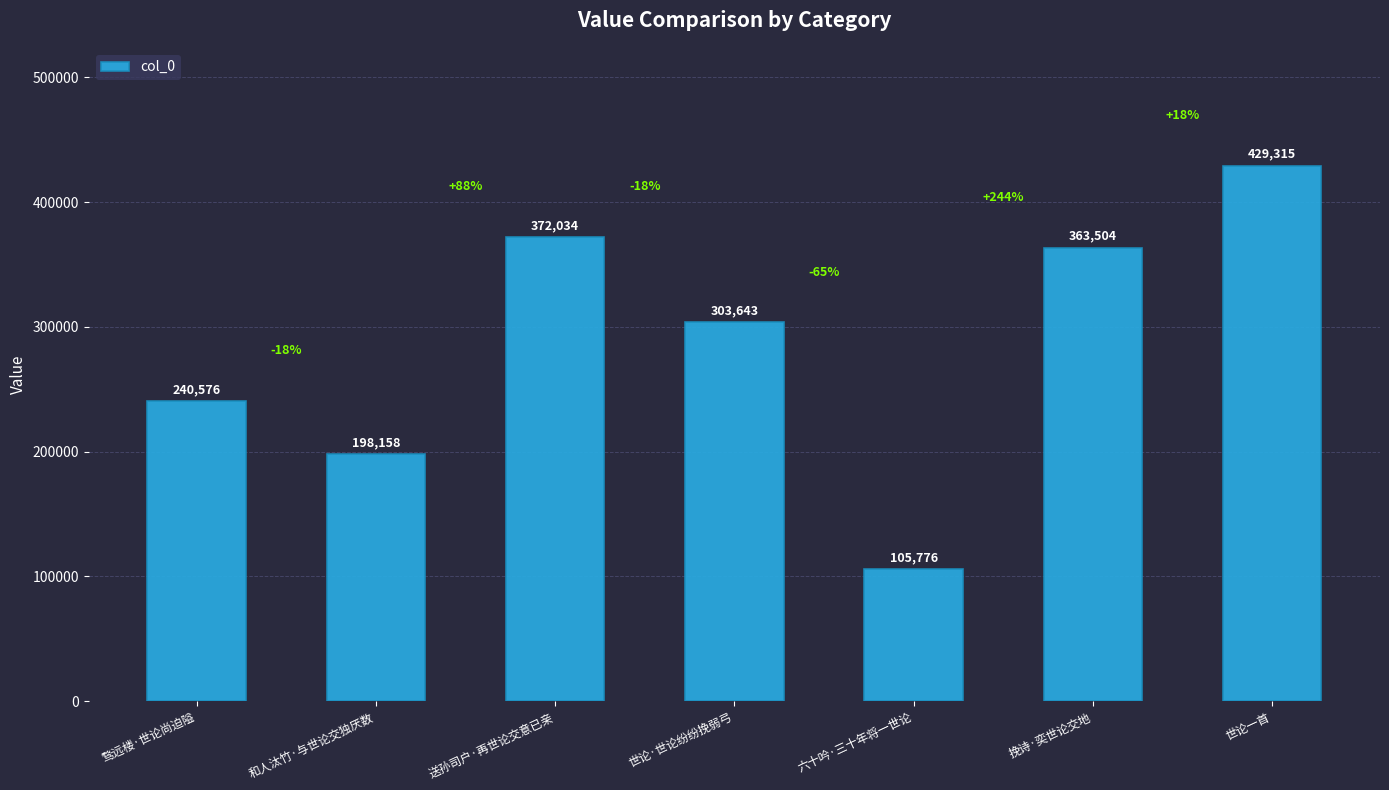

The chart shows a value of 64108 at 六十吟·三十年将一世论. True or false?

False